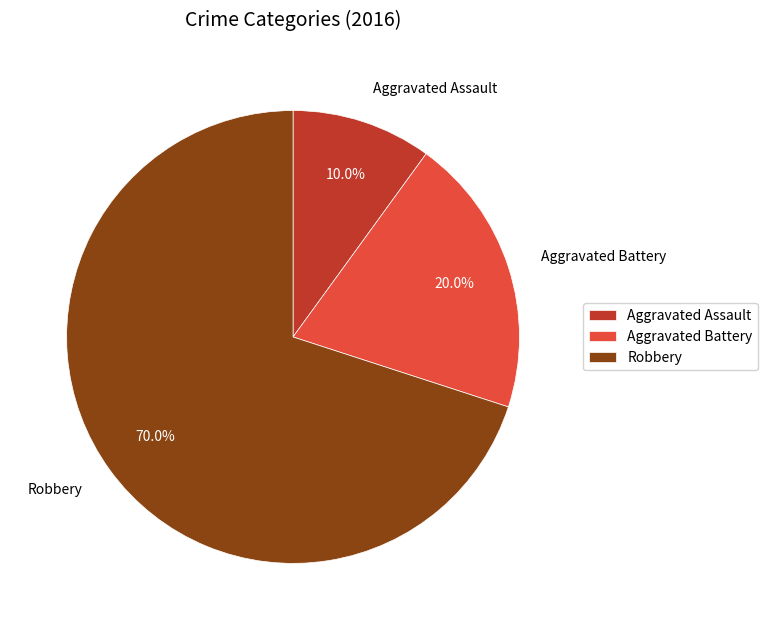

What percentage is NOT represented by Aggravated Battery?

80.0%